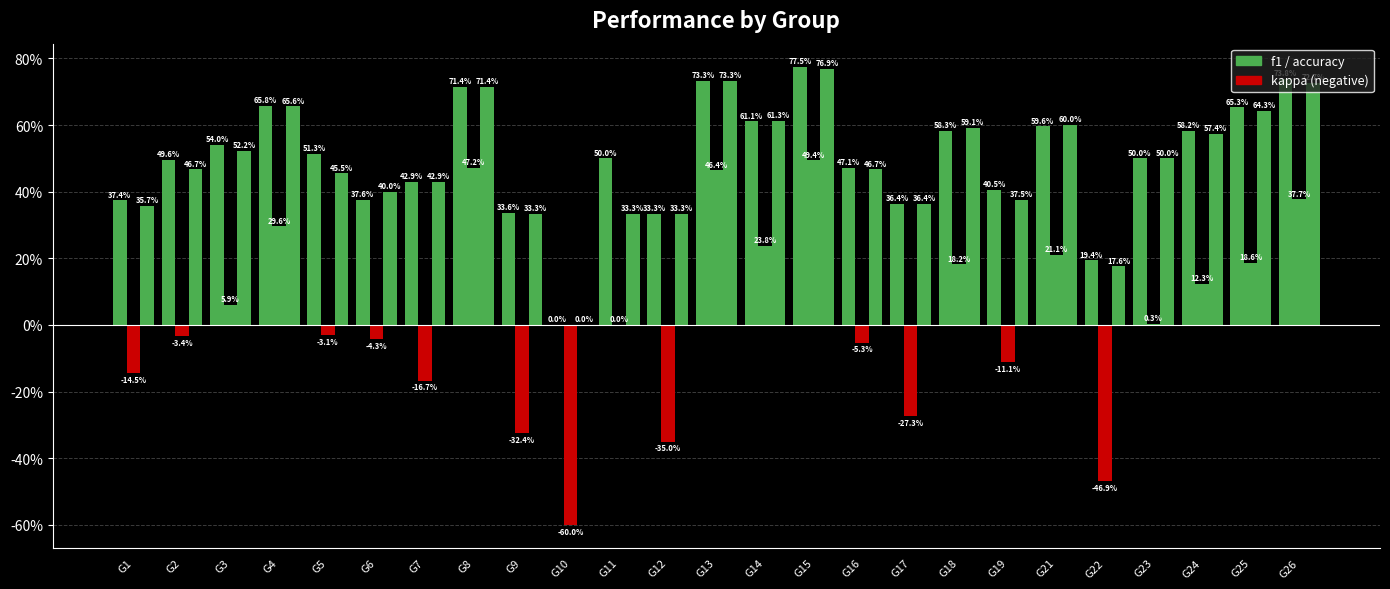

Are the bars horizontal?

No